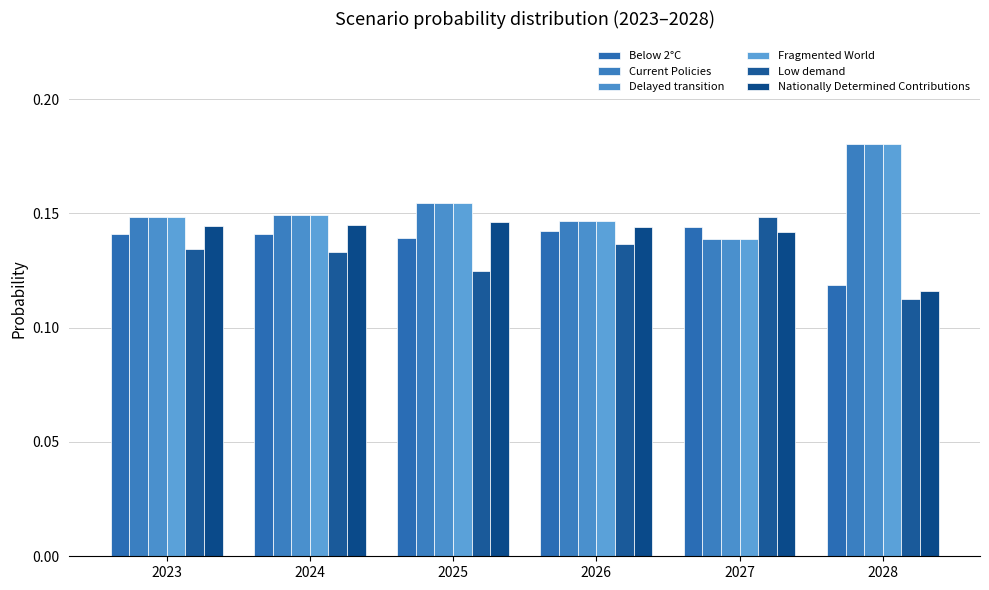

What is the average value of the Below 2°C series?

0.1